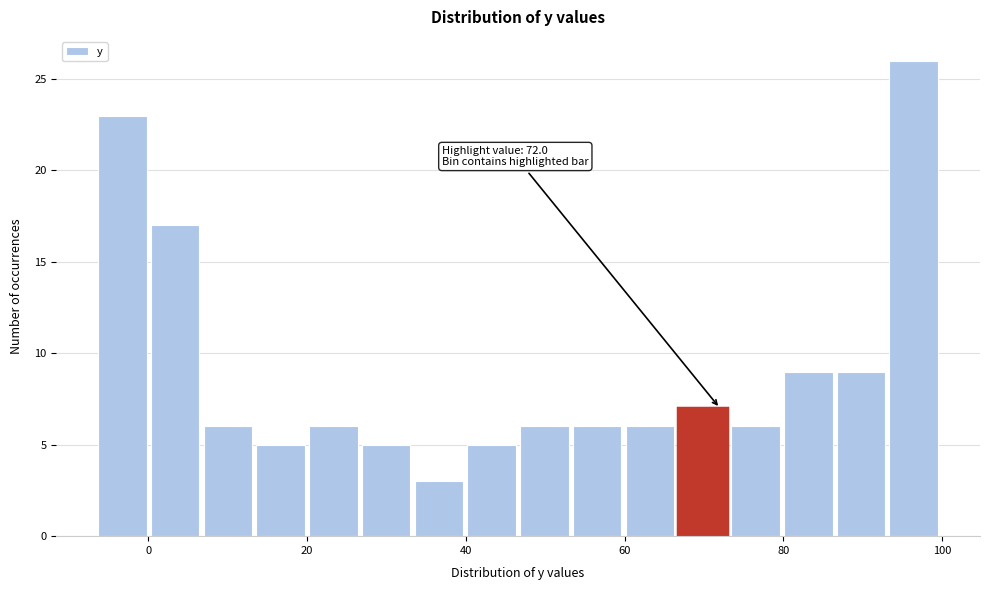

Around what value on the x-axis is the tallest bar? Give the approximate position of its centre, as read against the axis.

96